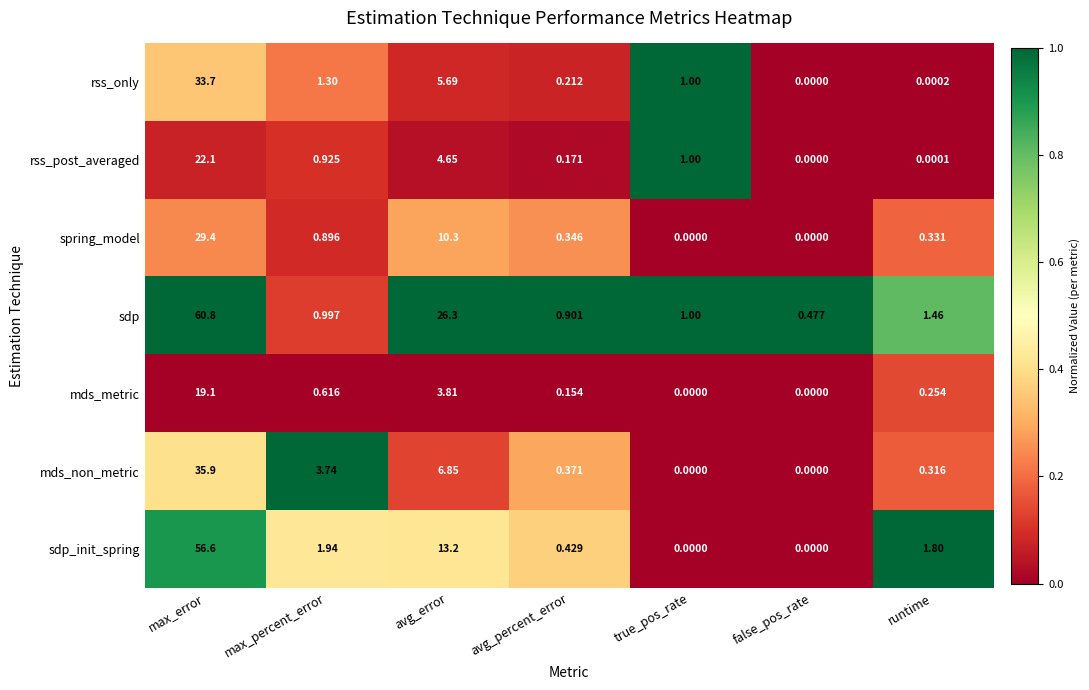

Where is spring_model nearest to the value 14?

avg_error